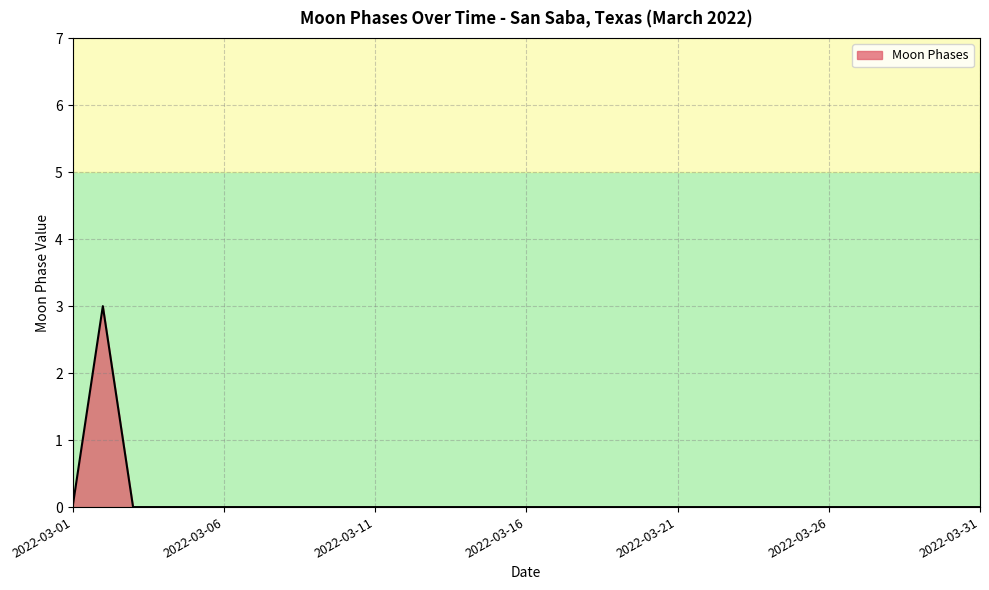

What is the greatest value displayed?

3